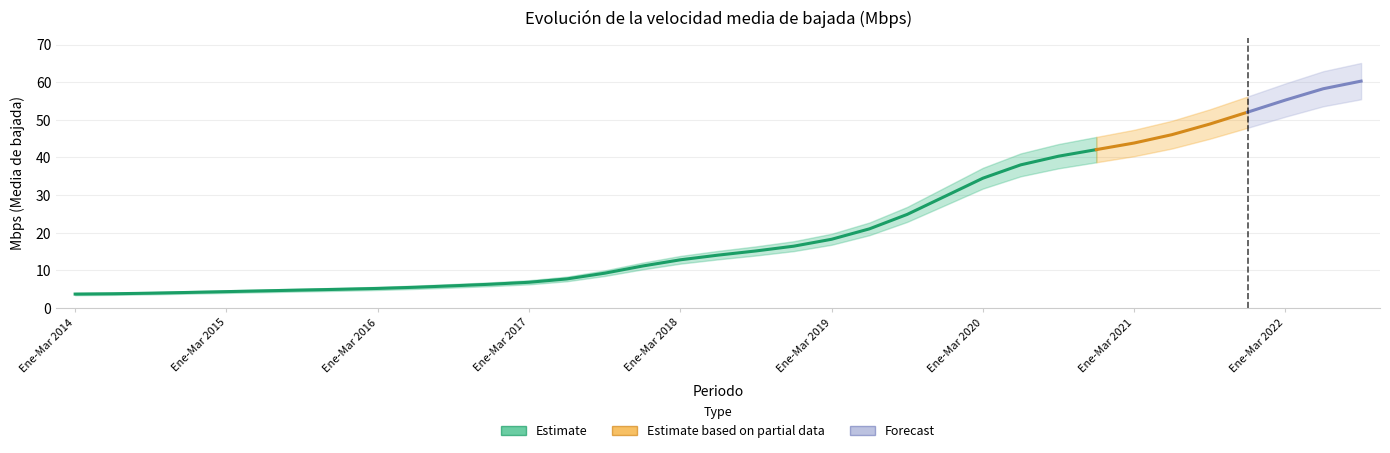

Count the number of values greater than 13.

19